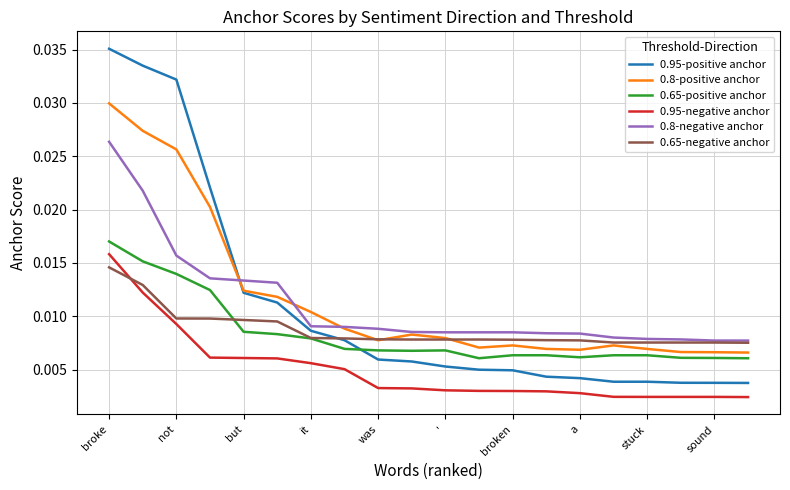

Which series has the widest spread of values?

0.95-positive anchor